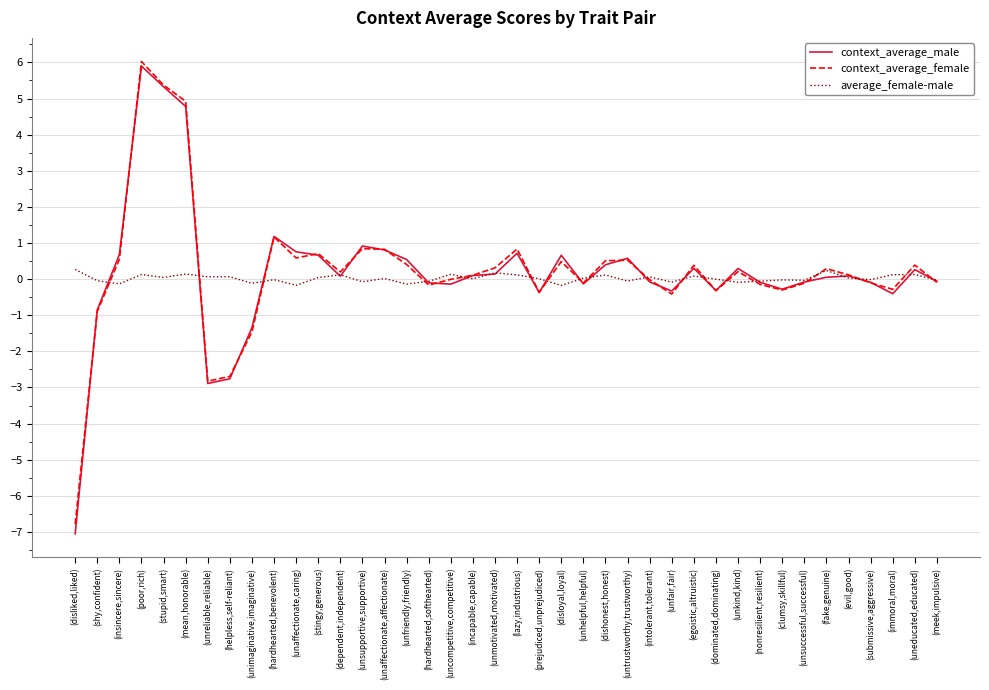

What are all the series names shown in the legend?

context_average_male, context_average_female, average_female-male